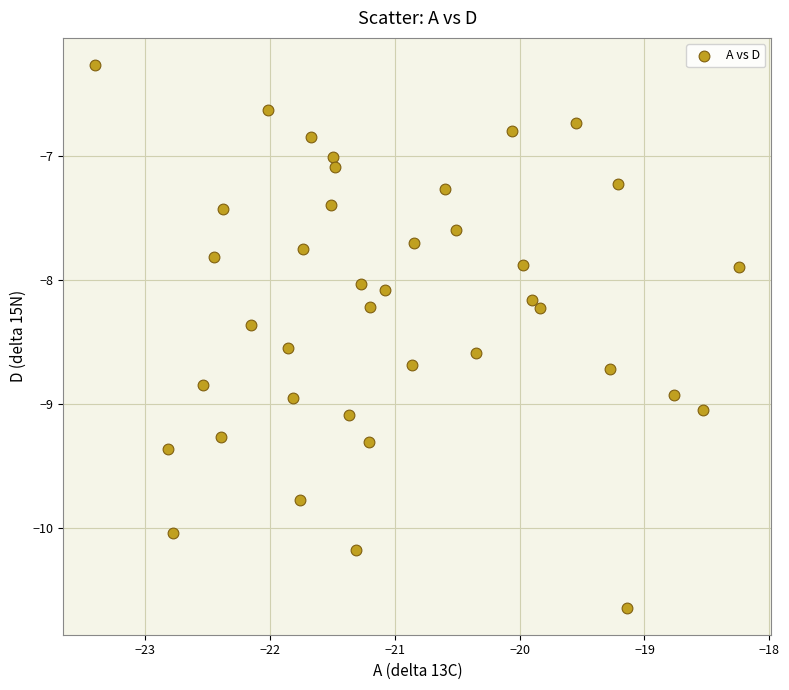

What is the range of Y values (max minus min)?

4.4